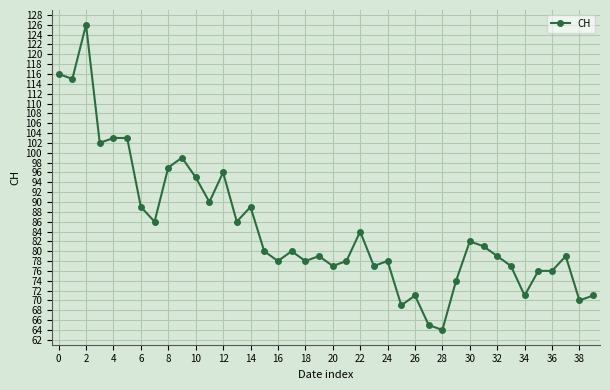

What is the average value?

85